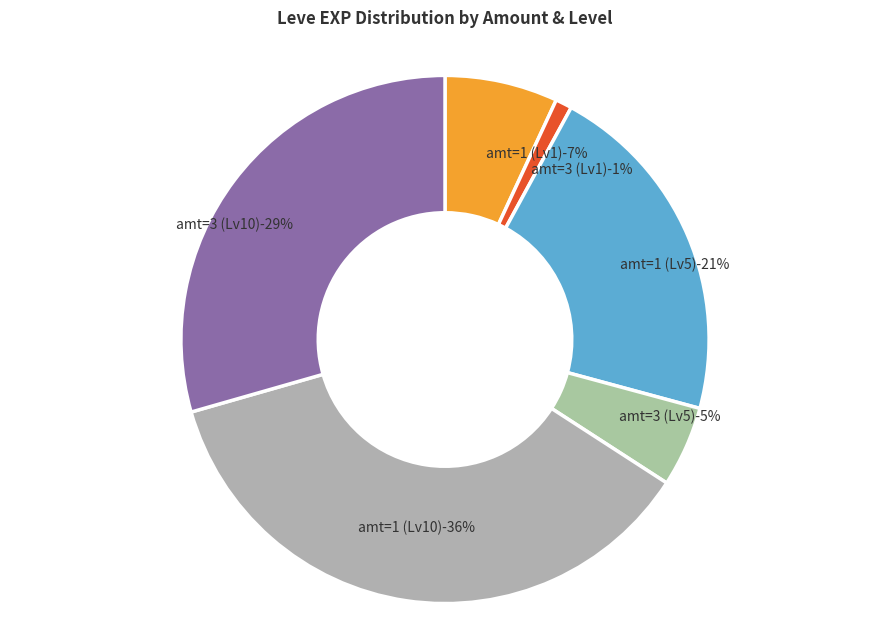

The 5 slice represents 14% of the pie. True or false?

False